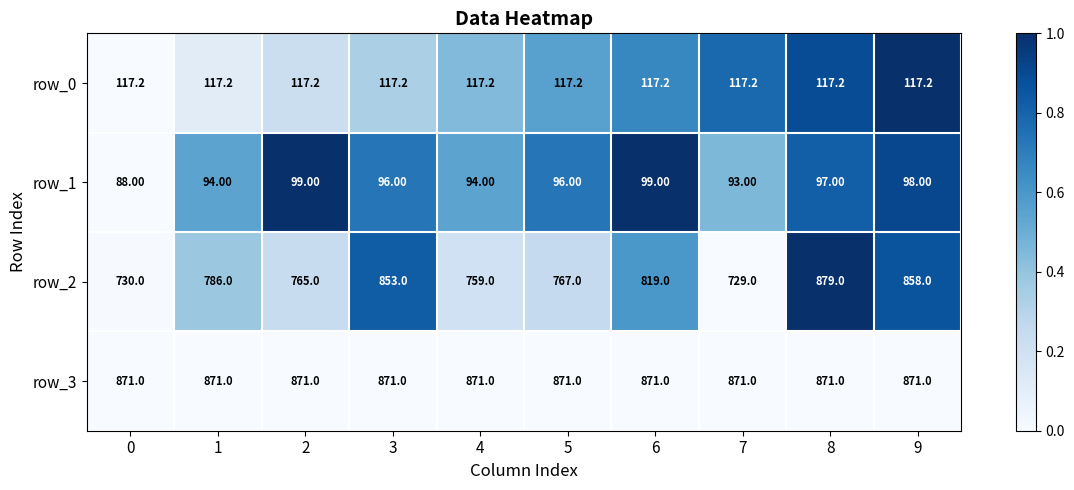

Rank the series at 5 from highest to lowest value.

row_3, row_2, row_0, row_1